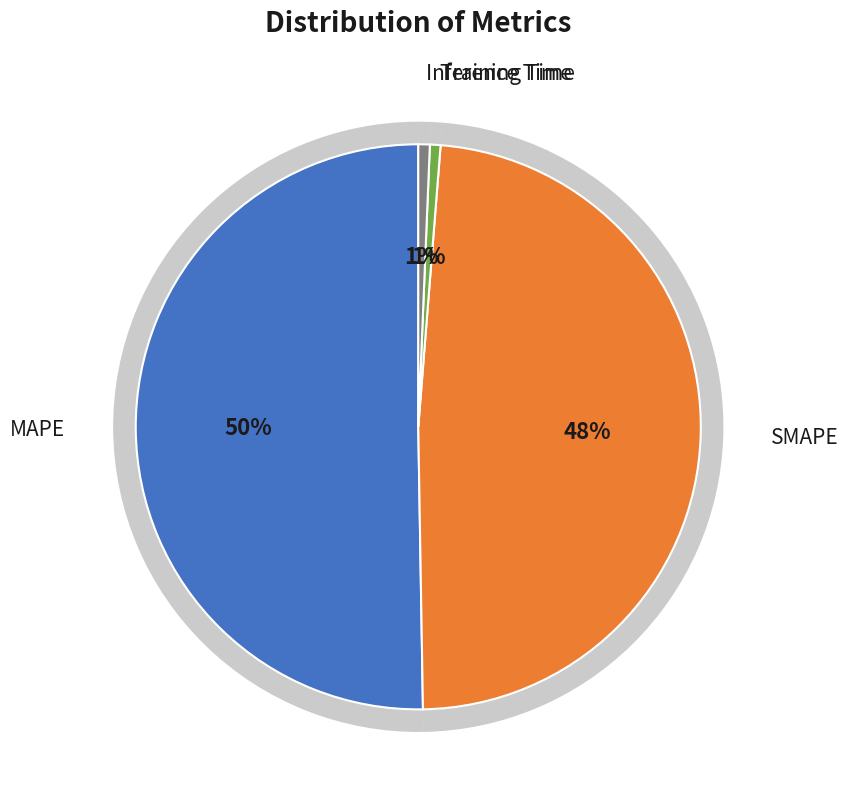

Count the number of slices in the pie.

4